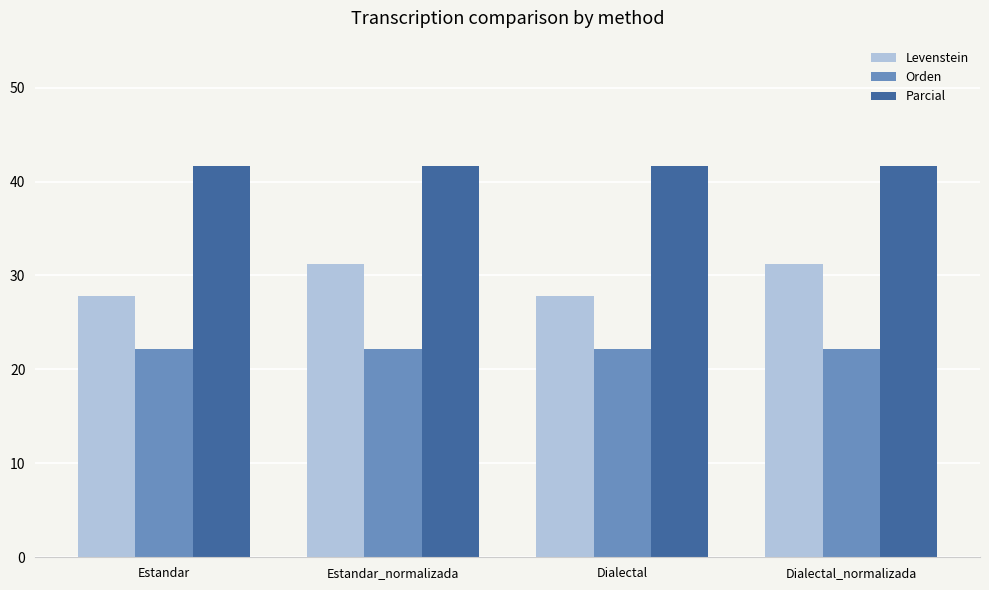

List the series in order of their overall mean, highest first.

Parcial, Levenstein, Orden